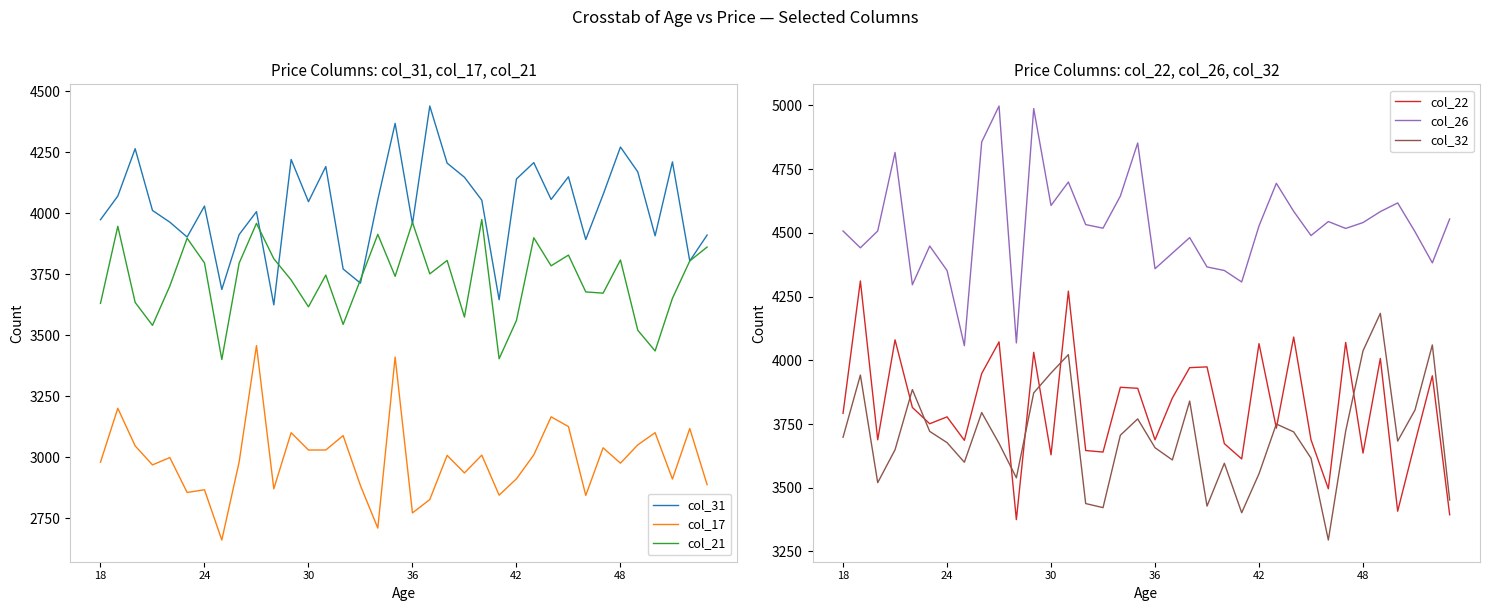

Rank the series by their maximum value, from lowest to highest.

col_17, col_21, col_32, col_22, col_31, col_26